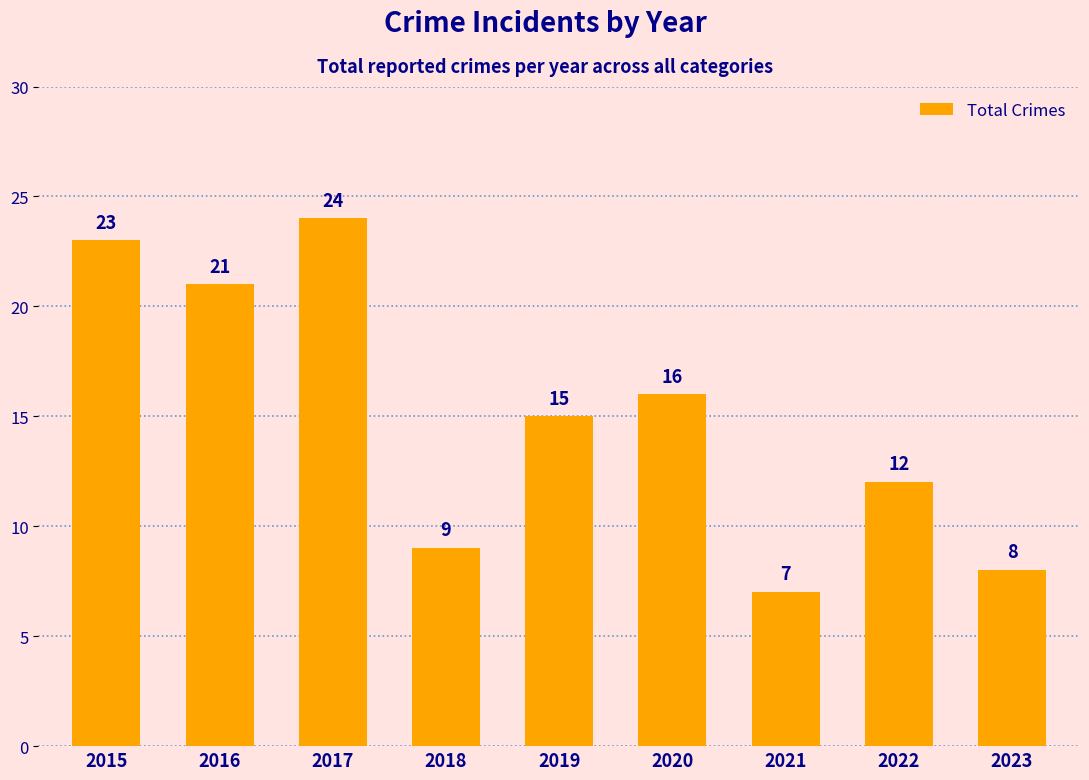

Which category has the lowest value across all series?

2021